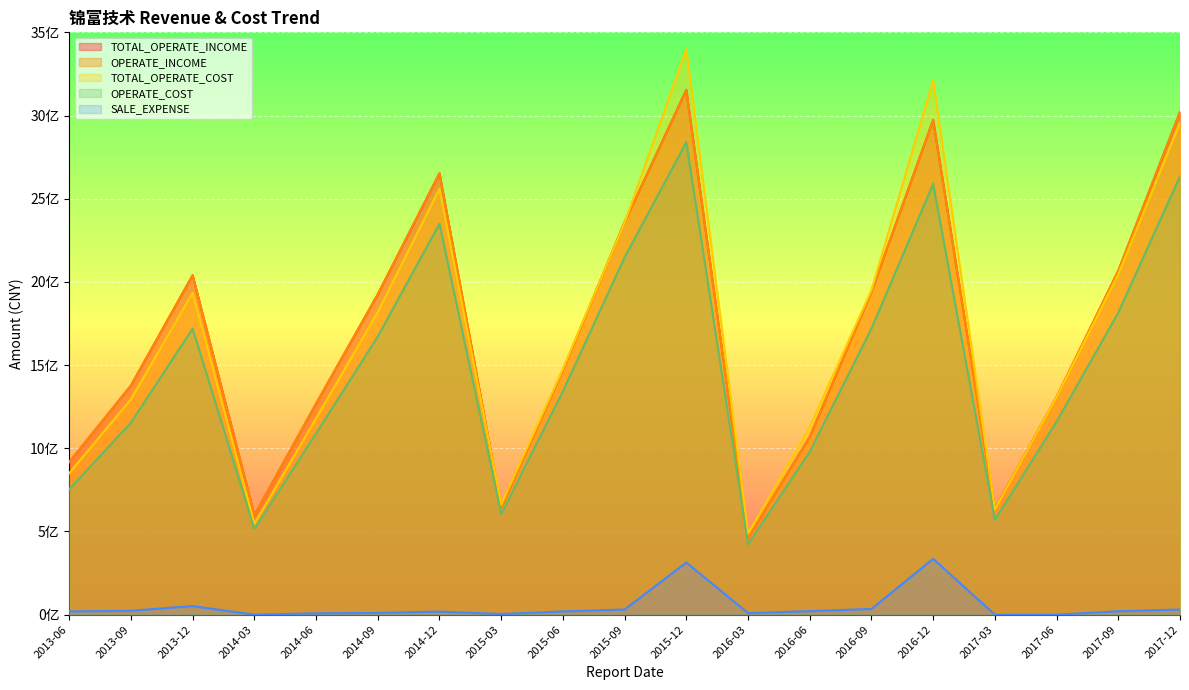

Does the chart display data point markers on the line(s)?

No